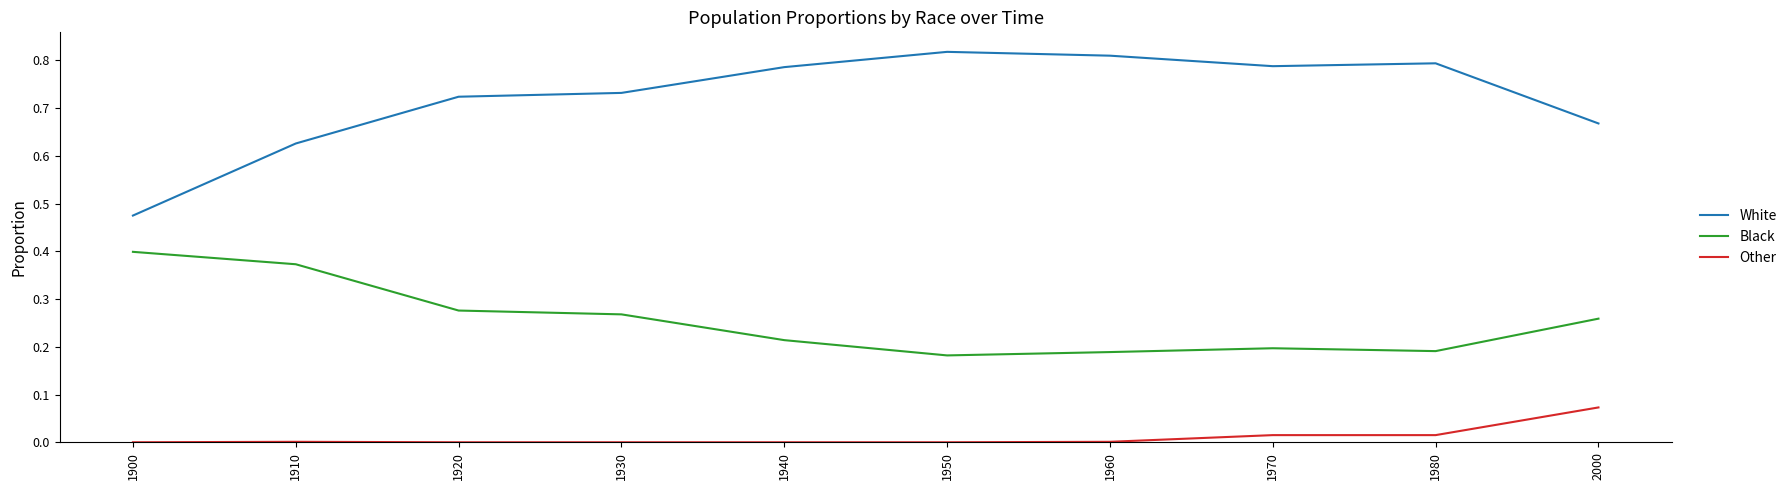

Which series changed the most between 1910 and 2000?

Black